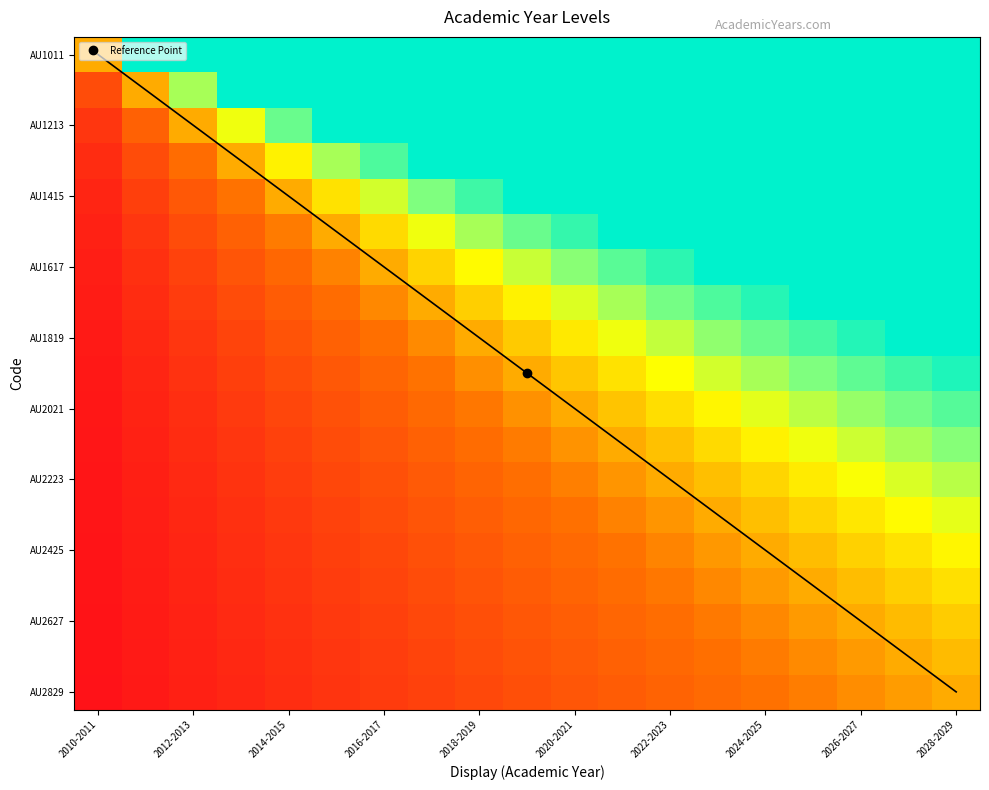

What is the maximum value shown in the chart?

19.0